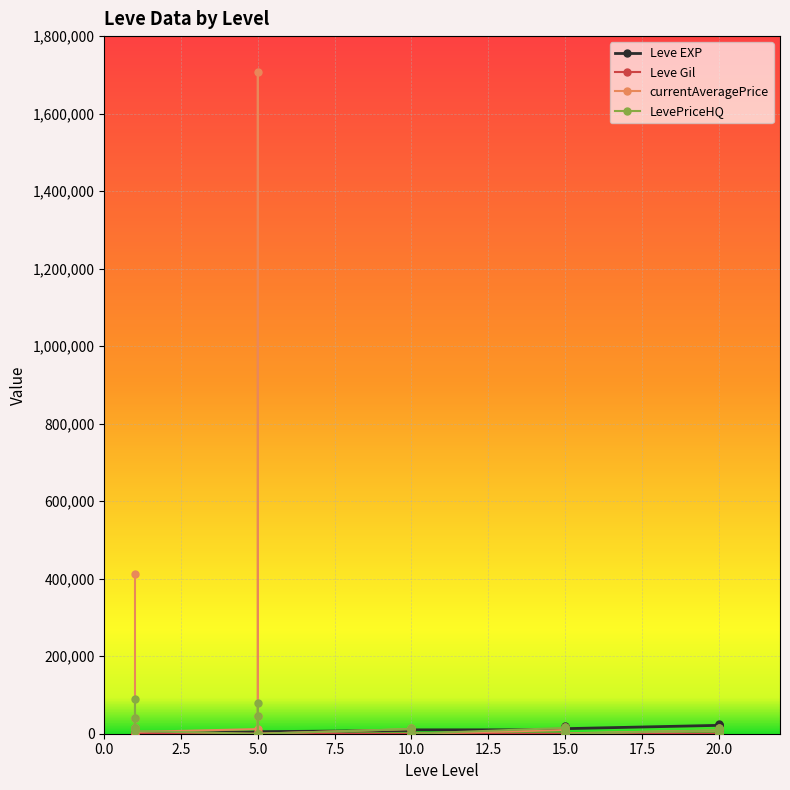

How many values in the LevePriceHQ series are below 6835?

15